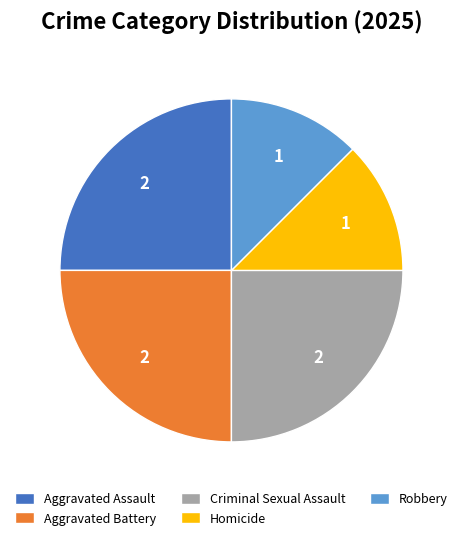

What is the ratio of the value at Homicide to the value at Robbery?

1.0